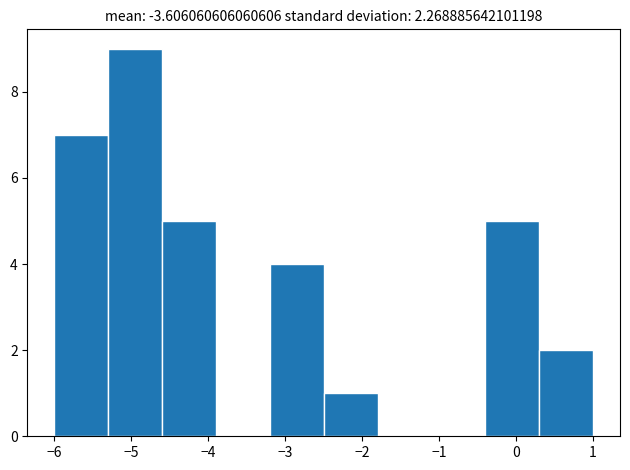

Reading left to right, list every bar in this chart as the range it spans on the x-axis followed by its height. The values are not printed on the chart, so give them approximately, as read against the axis.

-6.0 to -5.3: 7
-5.3 to -4.6: 9
-4.6 to -3.9: 5
-3.9 to -3.2: 0
-3.2 to -2.5: 4
-2.5 to -1.8: 1
-1.8 to -1.1: 0
-1.1 to -0.4: 0
-0.4 to 0.3: 5
0.3 to 1.0: 2